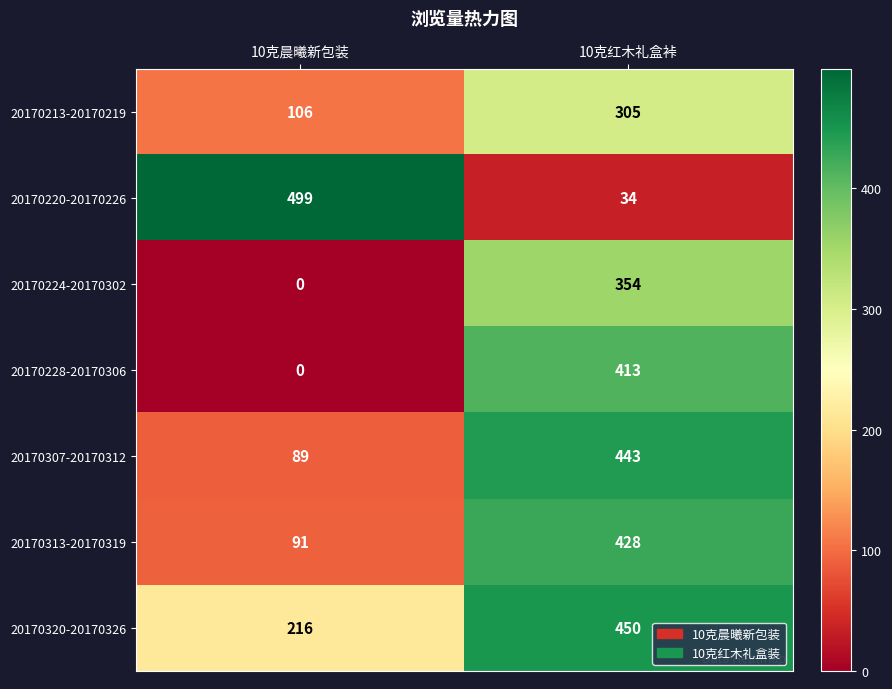

Which series has the largest total across all categories?

20170320-20170326